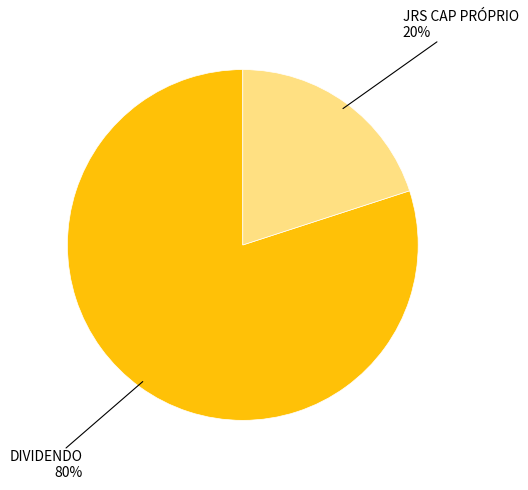

To the nearest percent, what is the difference between the largest and smallest slice percentages?

60%